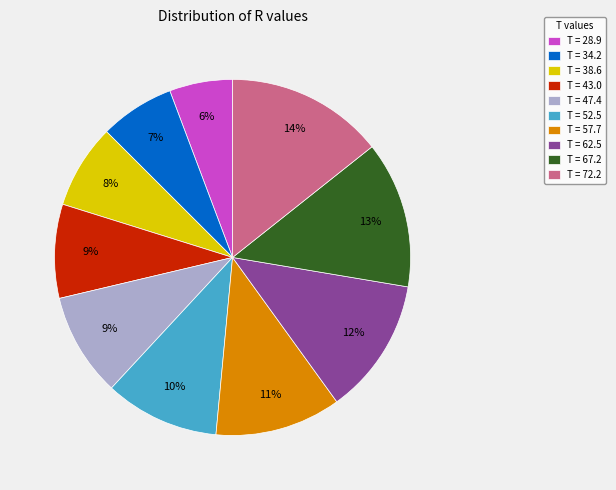

Which category has the smallest portion of the pie?

T = 28.9